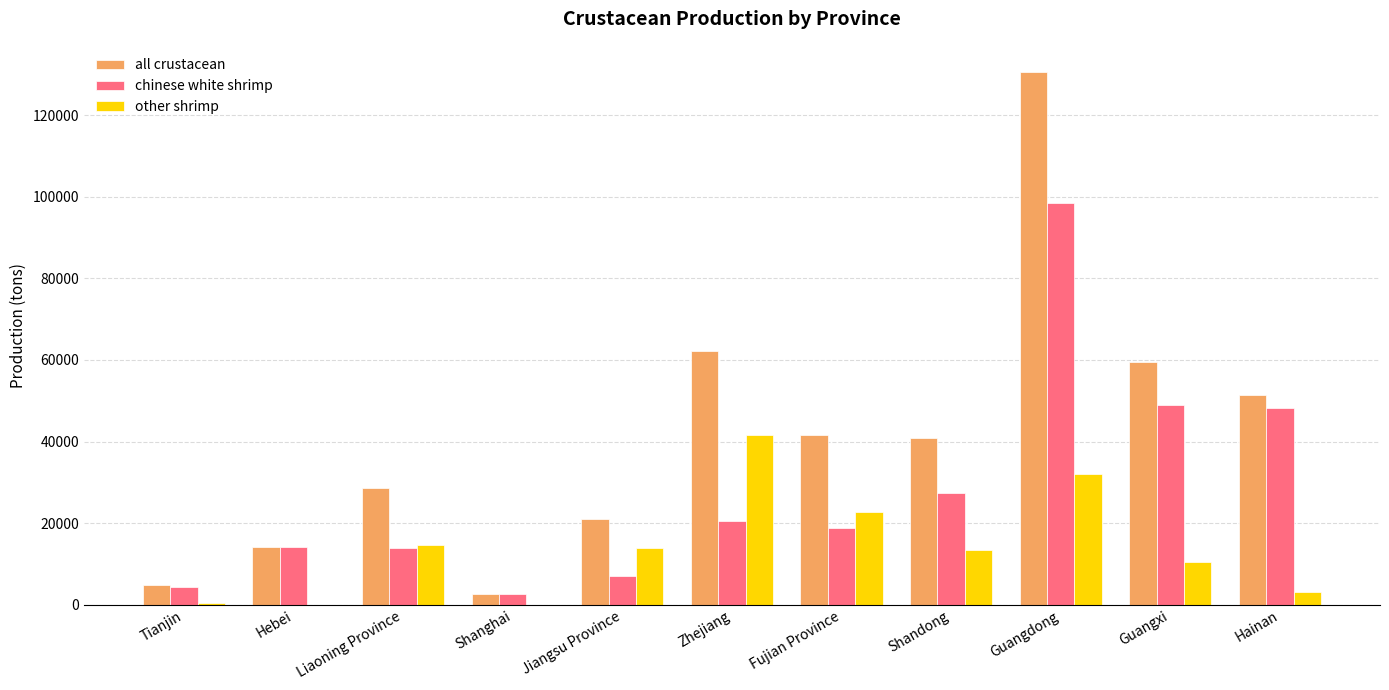

What is the sum of the other shrimp values at Hebei and Guangdong?

32005